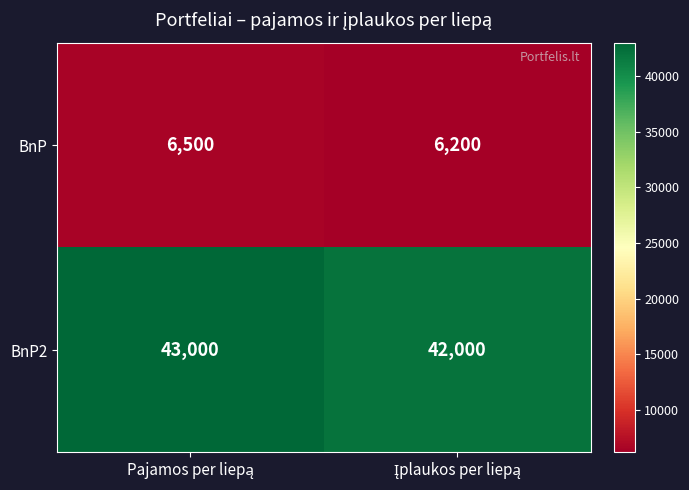

What is the highest value of the BnP2 series?

43000